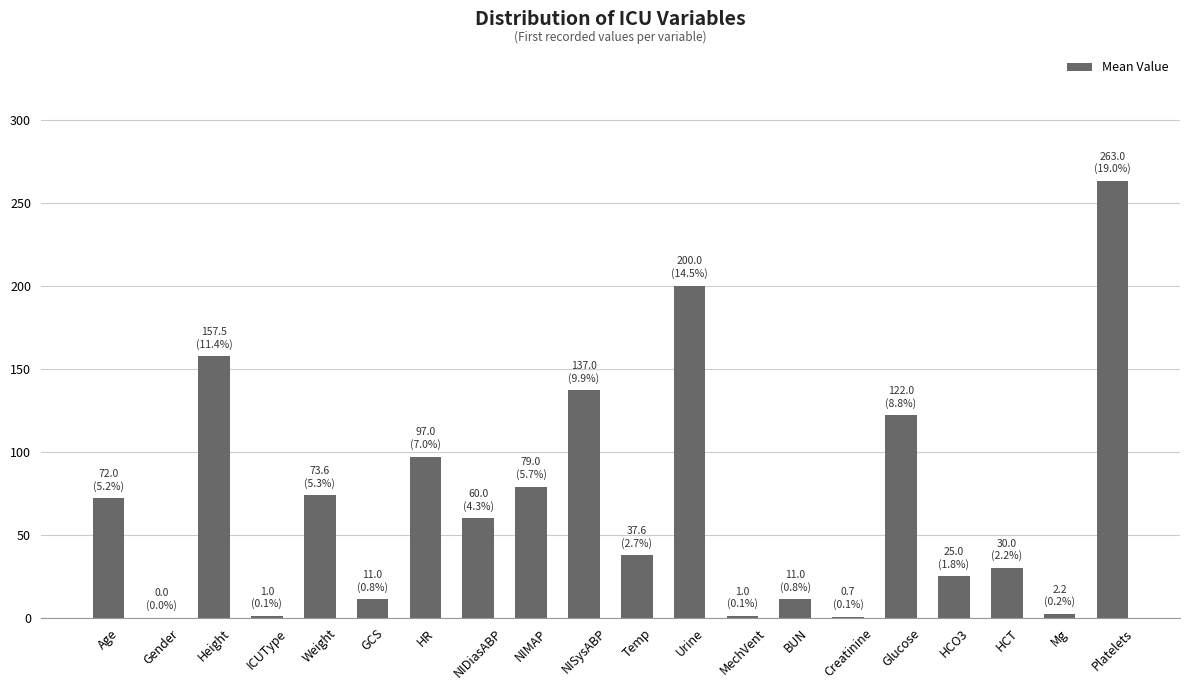

What is the sum of all values?

1380.6